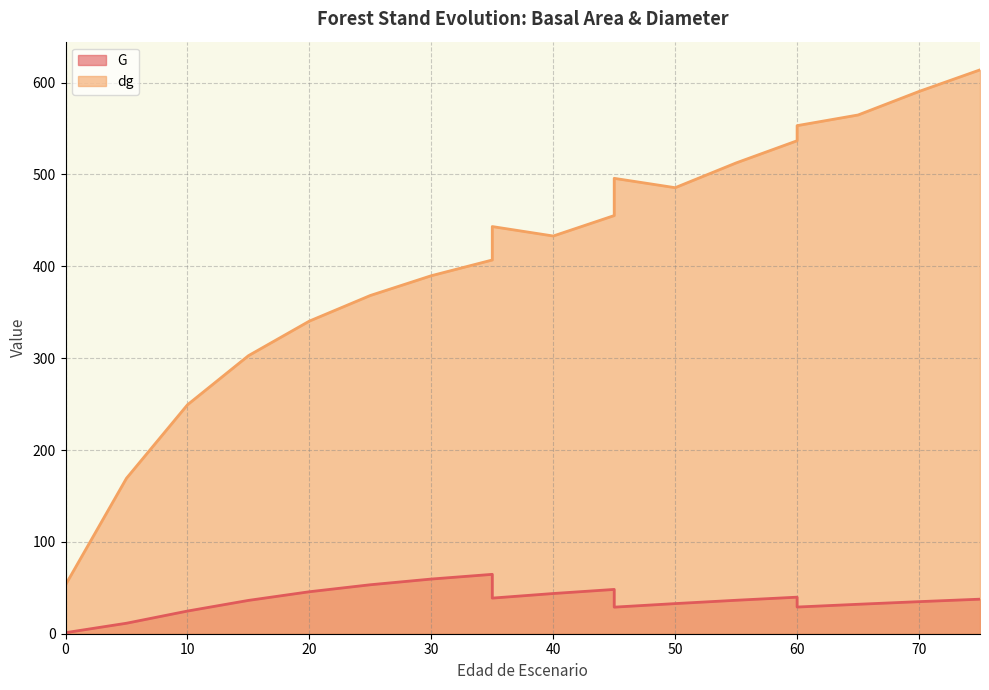

Which series changed the most between 45 and 70?

dg